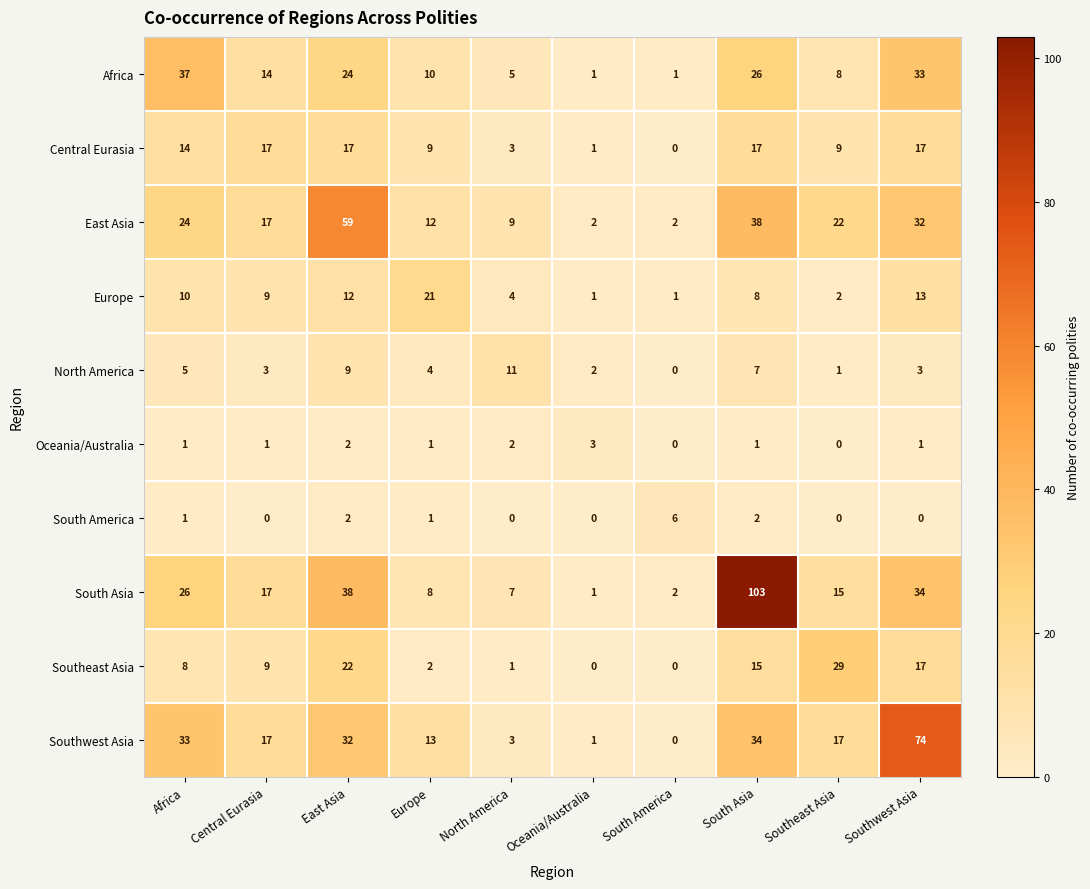

Rank the series at South Asia from lowest to highest value.

Oceania/Australia, South America, North America, Europe, Southeast Asia, Central Eurasia, Africa, Southwest Asia, East Asia, South Asia